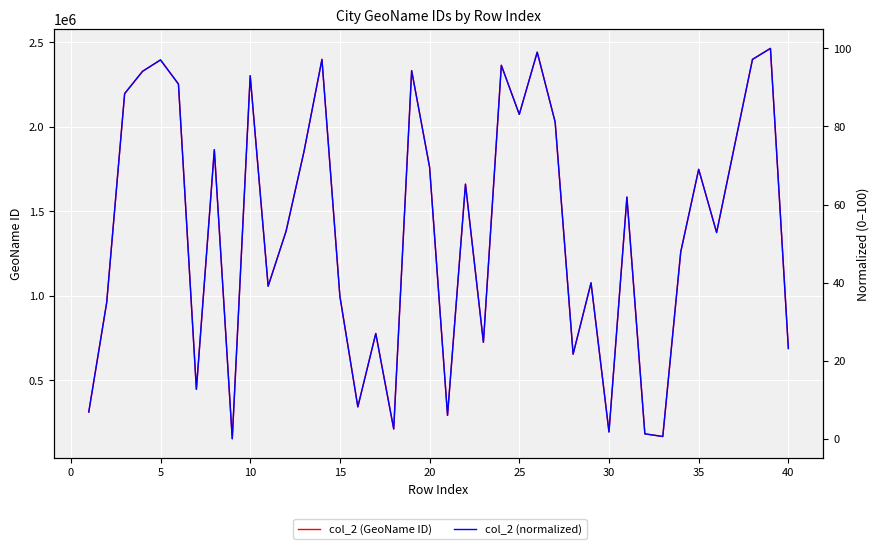

How many lines are shown in the chart?

2